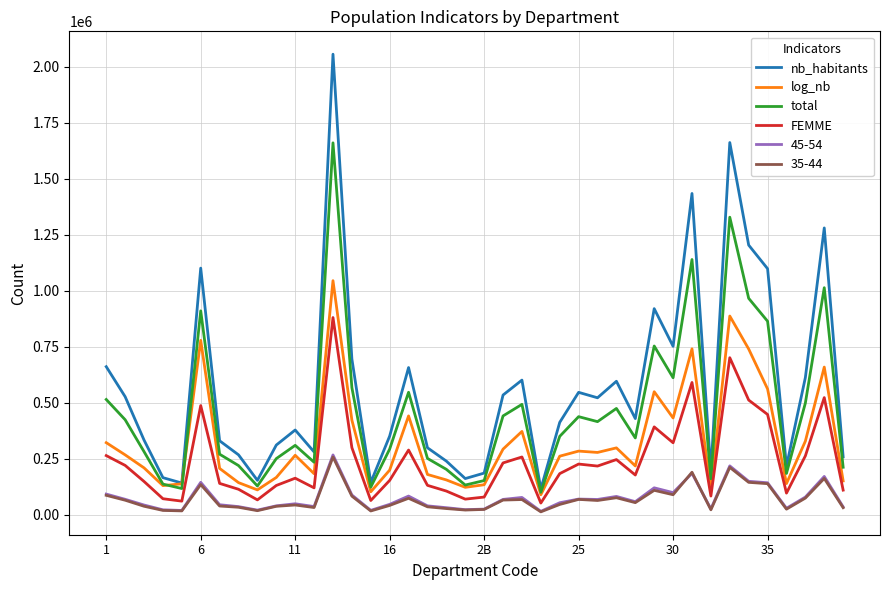

True or false: total and FEMME intersect in this chart.

False